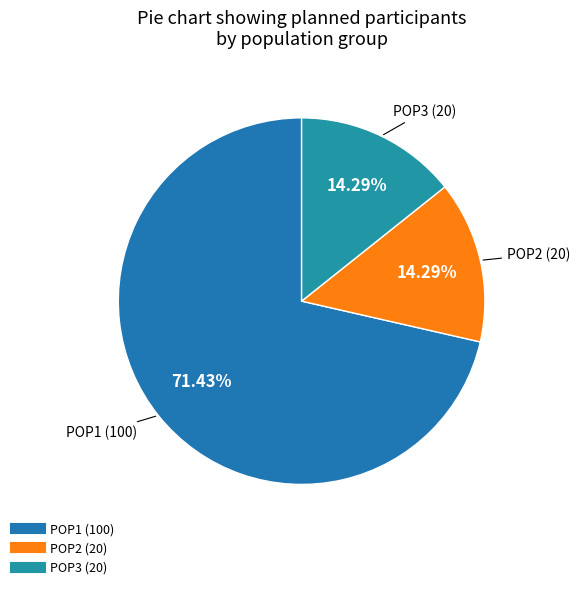

Is POP1 the majority of the pie?

Yes